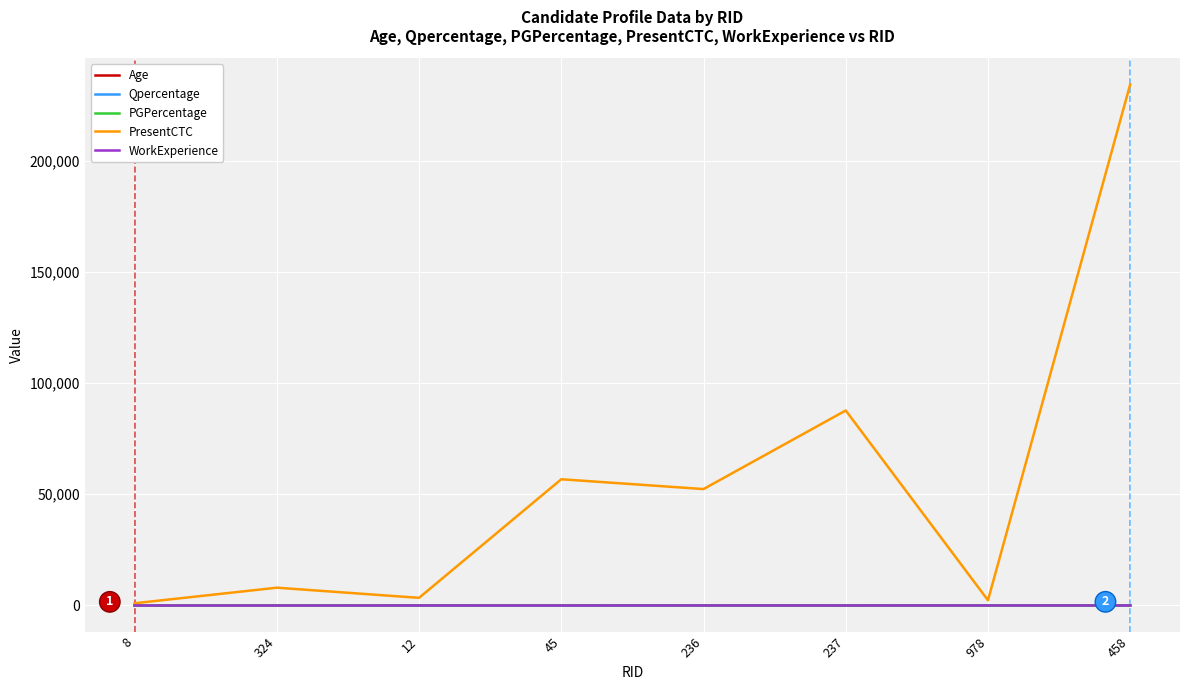

How many interior local peaks does the PresentCTC series have?

3